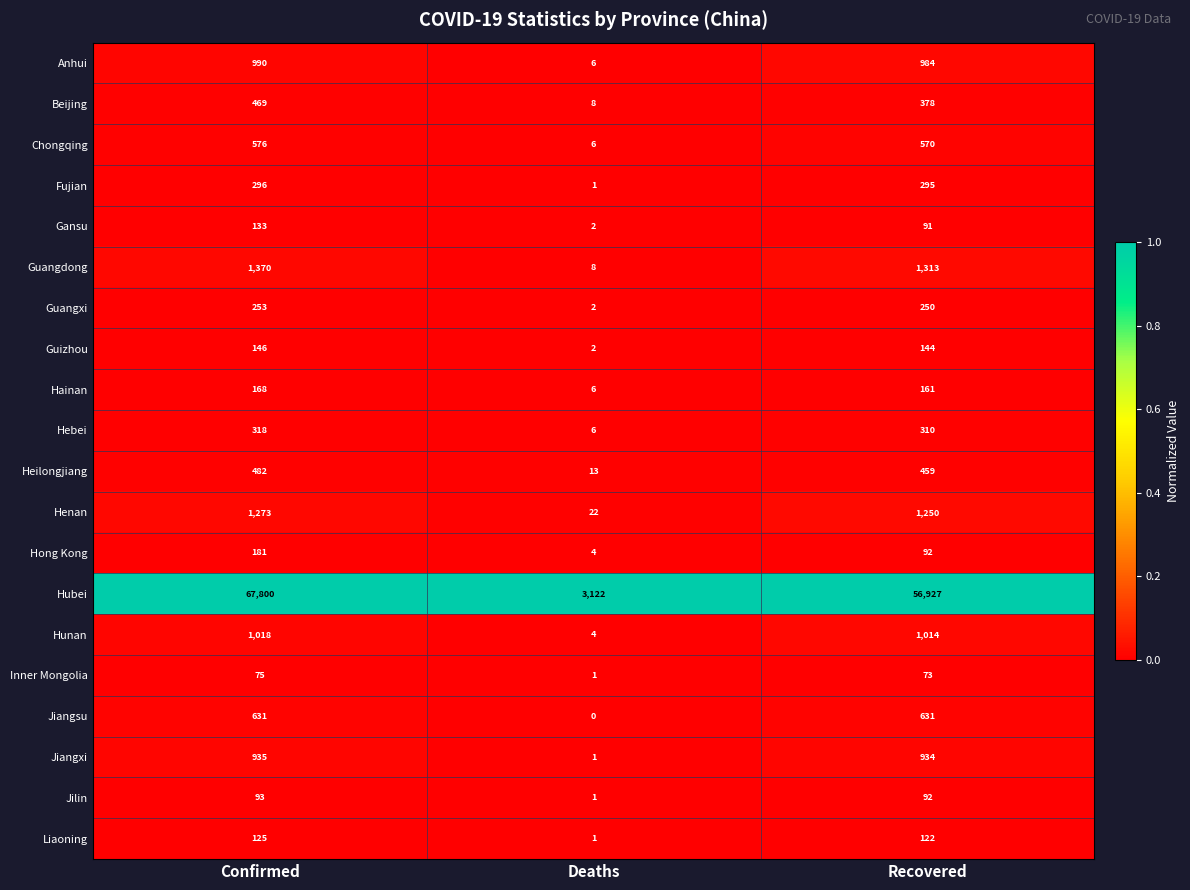

At which category is the sum across all series the highest?

Confirmed